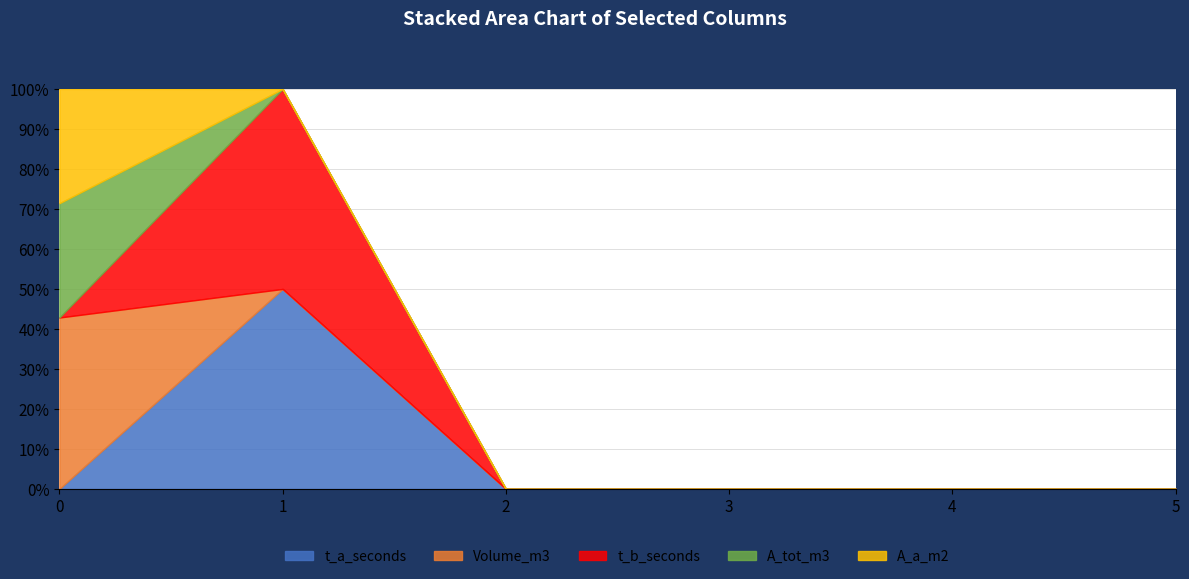

Reading right to left, what are all the values shown in this chart?

t_a_seconds: 5=0	4=0	3=0	2=0	1=1	0=0
Volume_m3: 5=0	4=0	3=0	2=0	1=0	0=3
t_b_seconds: 5=0	4=0	3=0	2=0	1=1	0=0
A_tot_m3: 5=0	4=0	3=0	2=0	1=0	0=2
A_a_m2: 5=0	4=0	3=0	2=0	1=0	0=2